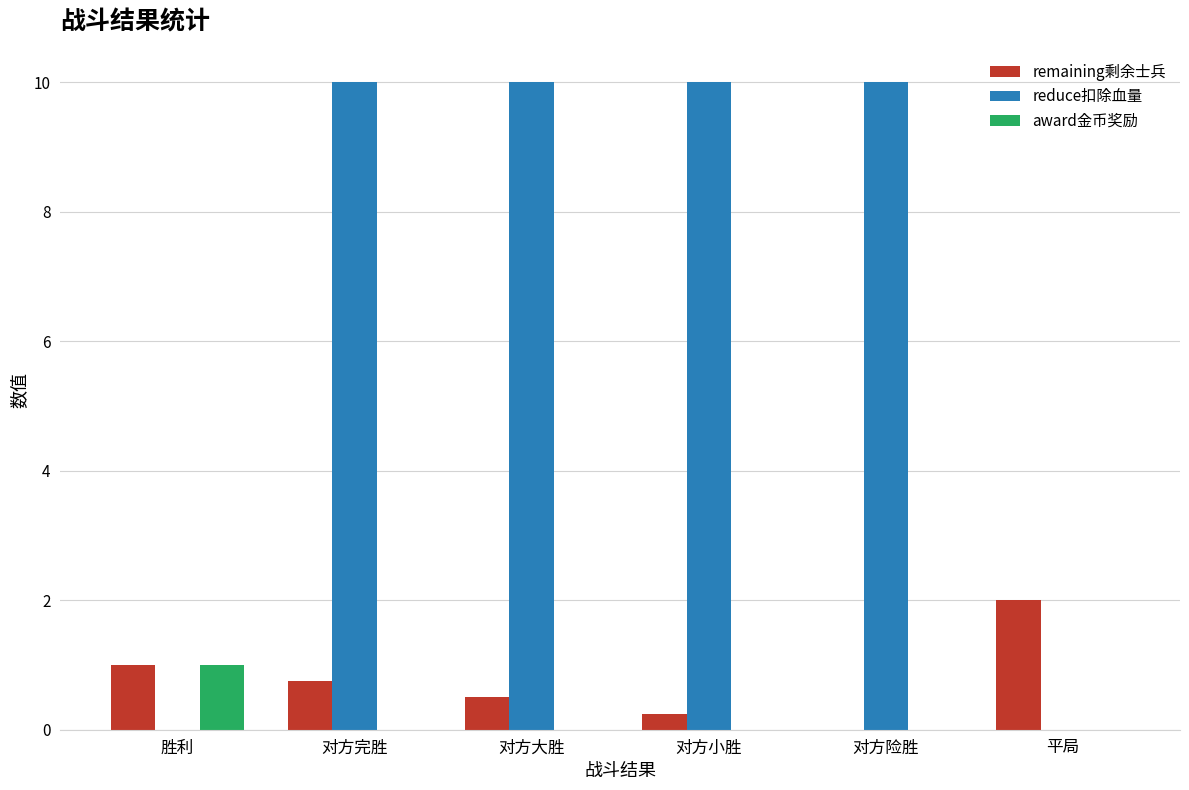

Is the value of remaining剩余士兵 at 对方完胜 greater than the value of award金币奖励 at 胜利?

No